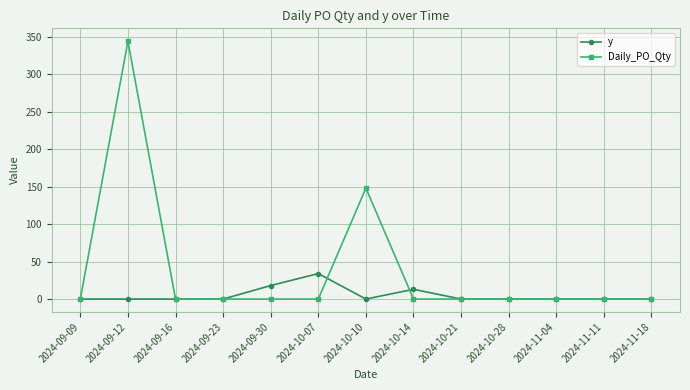

The value of Daily_PO_Qty at 2024-10-07 is 0. True or false?

True